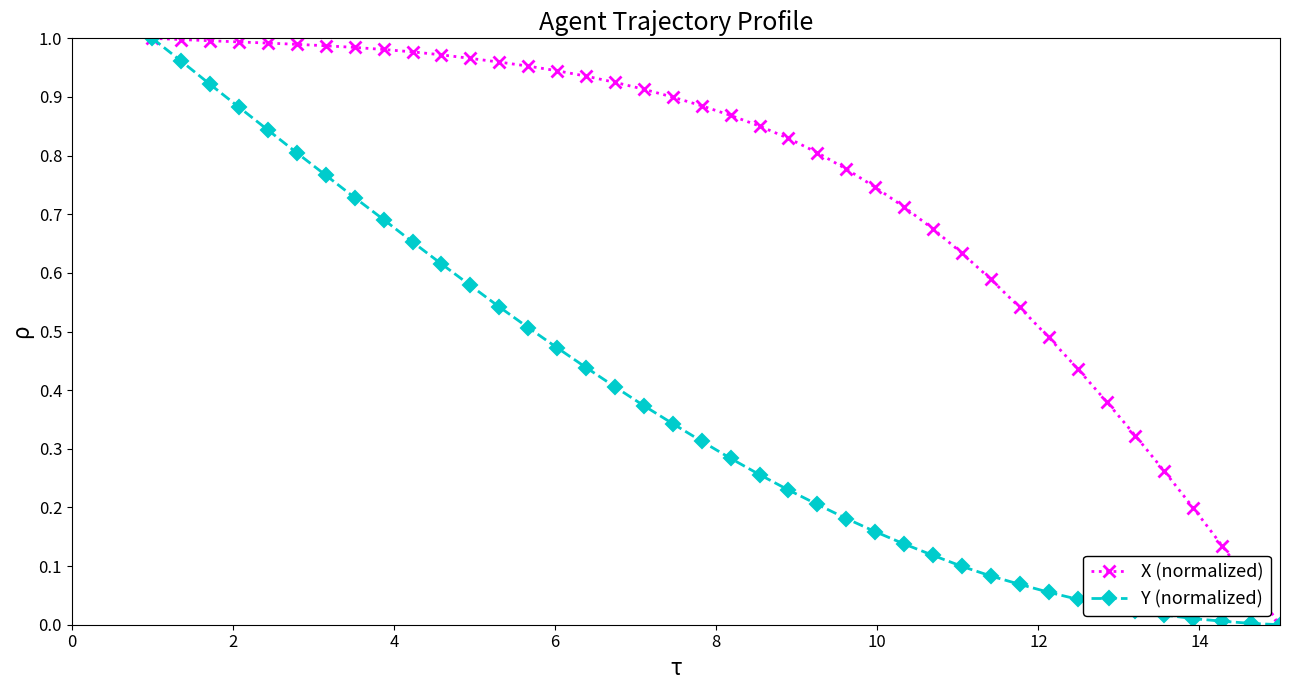

Which series has the largest total across all categories?

X (normalized)